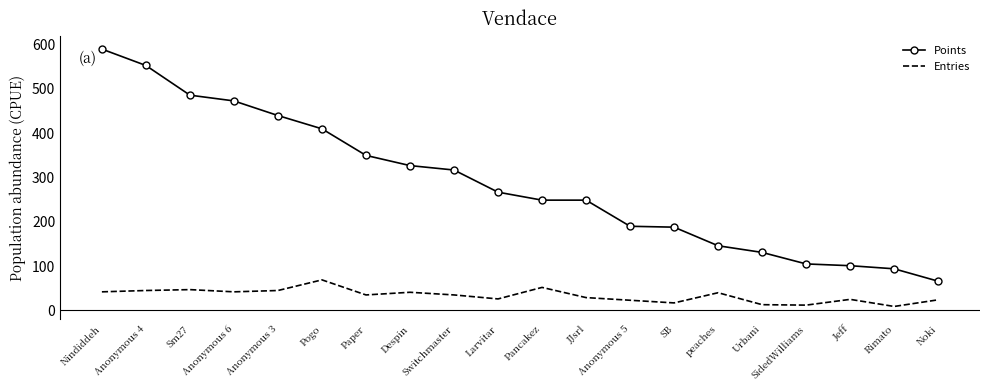

The Entries series shows 29 at JJsrl. True or false?

True